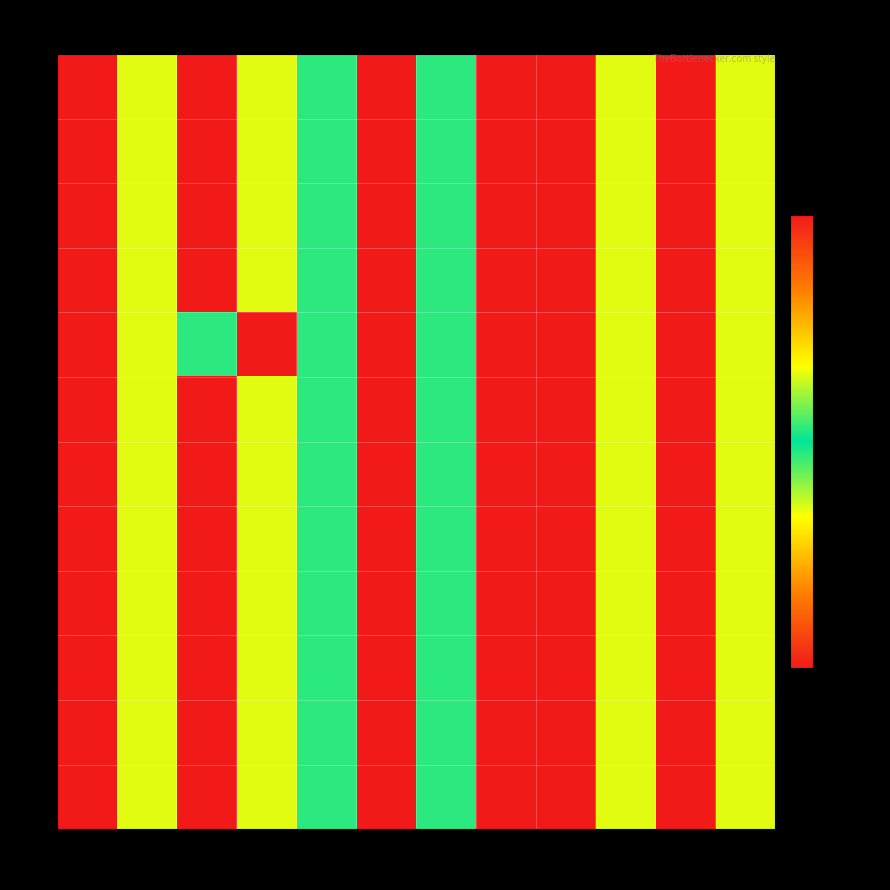

Reading right to left, list all the values displayed in this chart.

S1: W12=11016	W11=9012	W10=11016	W9=9012	W8=14688	W7=12016	W6=14688	W5=12016	W4=11016	W3=9012	W2=11016	W1=9012
S2: W12=11016	W11=9012	W10=11016	W9=9012	W8=14688	W7=12016	W6=14688	W5=12016	W4=11016	W3=9012	W2=11016	W1=9012
S3: W12=11016	W11=9012	W10=11016	W9=9012	W8=14688	W7=12016	W6=14688	W5=12016	W4=11016	W3=9012	W2=11016	W1=9012
S4: W12=11016	W11=9012	W10=11016	W9=9012	W8=14688	W7=12016	W6=14688	W5=12016	W4=11016	W3=9012	W2=11016	W1=9012
S5: W12=11016	W11=9012	W10=11016	W9=9012	W8=14688	W7=12016	W6=14688	W5=12016	W4=14688	W3=12016	W2=11016	W1=9012
S6: W12=11016	W11=9012	W10=11016	W9=9012	W8=14688	W7=12016	W6=14688	W5=12016	W4=11016	W3=9012	W2=11016	W1=9012
S7: W12=11016	W11=9012	W10=11016	W9=9012	W8=14688	W7=12016	W6=14688	W5=12016	W4=11016	W3=9012	W2=11016	W1=9012
S8: W12=11016	W11=9012	W10=11016	W9=9012	W8=14688	W7=12016	W6=14688	W5=12016	W4=11016	W3=9012	W2=11016	W1=9012
S9: W12=11016	W11=9012	W10=11016	W9=9012	W8=14688	W7=12016	W6=14688	W5=12016	W4=11016	W3=9012	W2=11016	W1=9012
S10: W12=11016	W11=9012	W10=11016	W9=9012	W8=14688	W7=12016	W6=14688	W5=12016	W4=11016	W3=9012	W2=11016	W1=9012
S11: W12=11016	W11=9012	W10=11016	W9=9012	W8=14688	W7=12016	W6=14688	W5=12016	W4=11016	W3=9012	W2=11016	W1=9012
S12: W12=11016	W11=9012	W10=11016	W9=9012	W8=14688	W7=12016	W6=14688	W5=12016	W4=11016	W3=9012	W2=11016	W1=9012